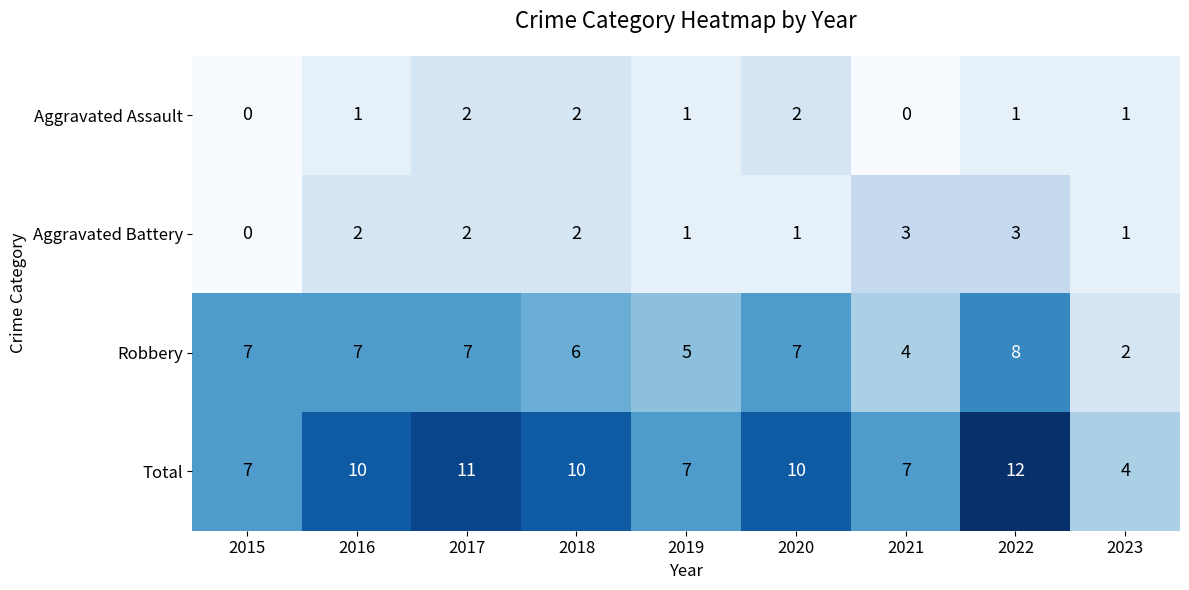

The value of Total at 2020 is 10. True or false?

True